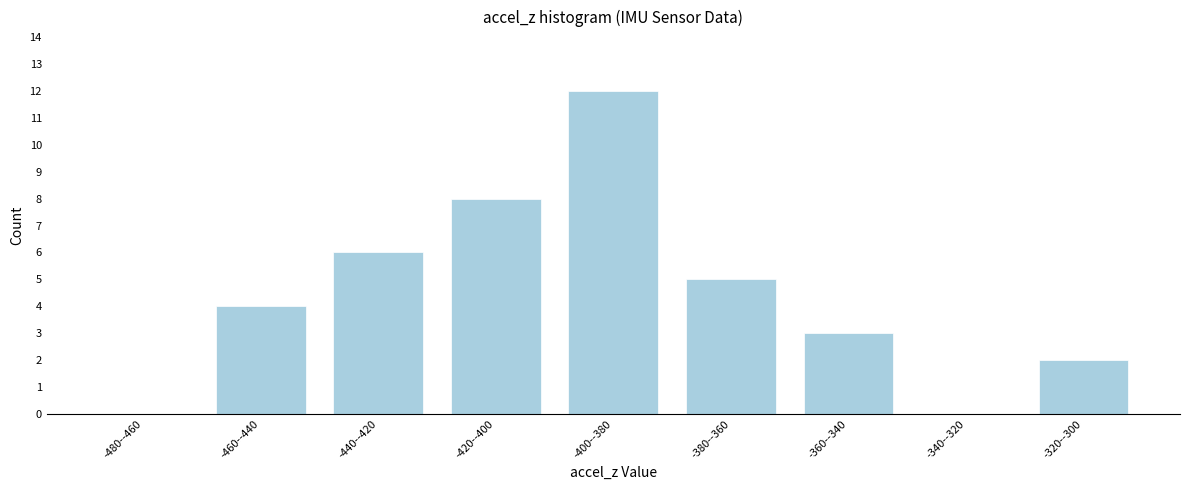

Reading right to left, what are all the values shown in this chart?

-320--300=2	-340--320=0	-360--340=3	-380--360=5	-400--380=12	-420--400=8	-440--420=6	-460--440=4	-480--460=0